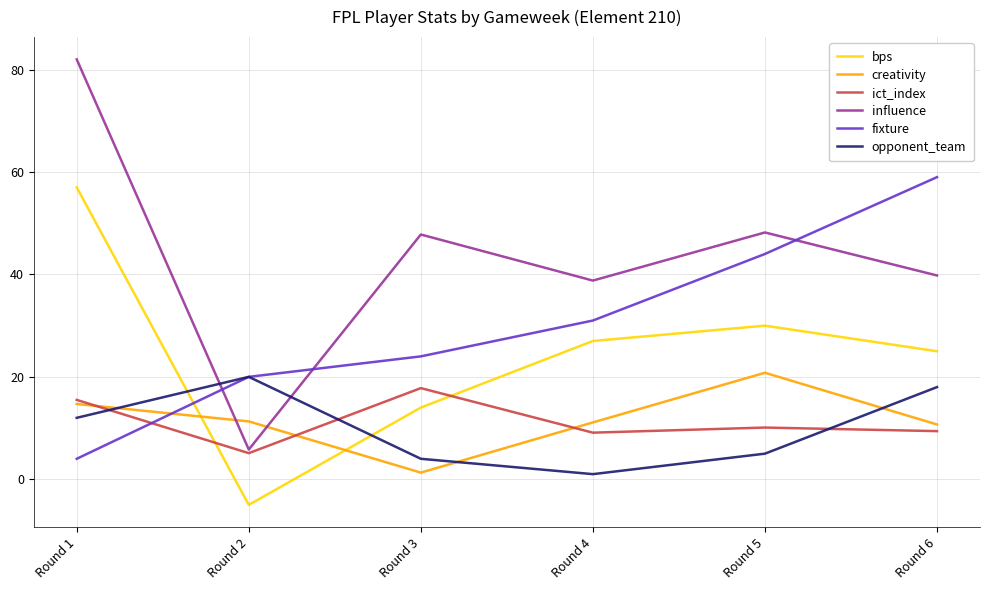

What is the difference between the opponent_team values at Round 1 and Round 5?

7.0